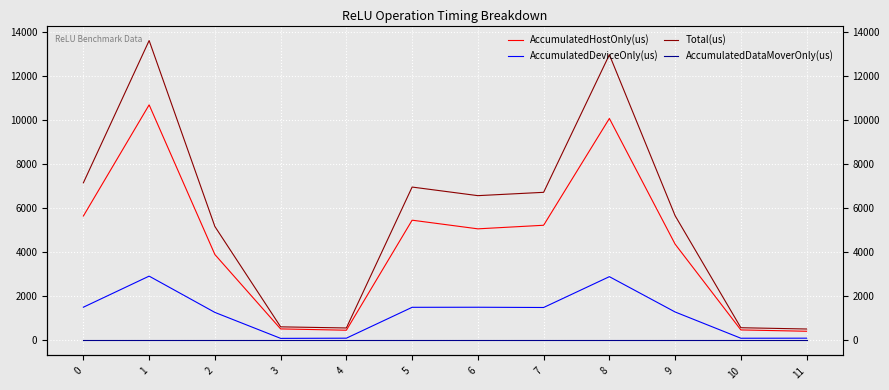

Reading left to right, extract all data points from this chart.

AccumulatedHostOnly(us): 5647.6	10694.6	3899.6	523.1	463.7	5459.1	5066.2	5228.5	10077.0	4370.5	477.1	416.6
AccumulatedDeviceOnly(us): 1508.4	2919.4	1272.4	93.9	102.3	1503.9	1506.8	1495.5	2895.0	1291.5	99.9	102.4
Total(us): 7156.0	13614.0	5172.0	617.0	566.0	6963.0	6573.0	6724.0	12972.0	5662.0	577.0	519.0
AccumulatedDataMoverOnly(us): 0.0	0.0	0.0	0.0	0.0	0.0	0.0	0.0	0.0	0.0	0.0	0.0